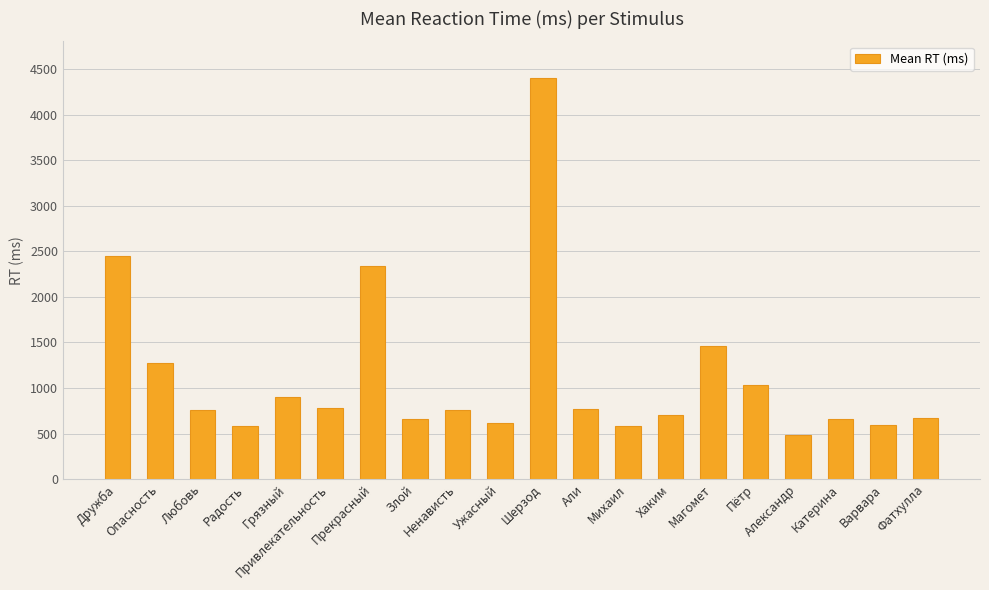

What is the smallest value displayed?

483